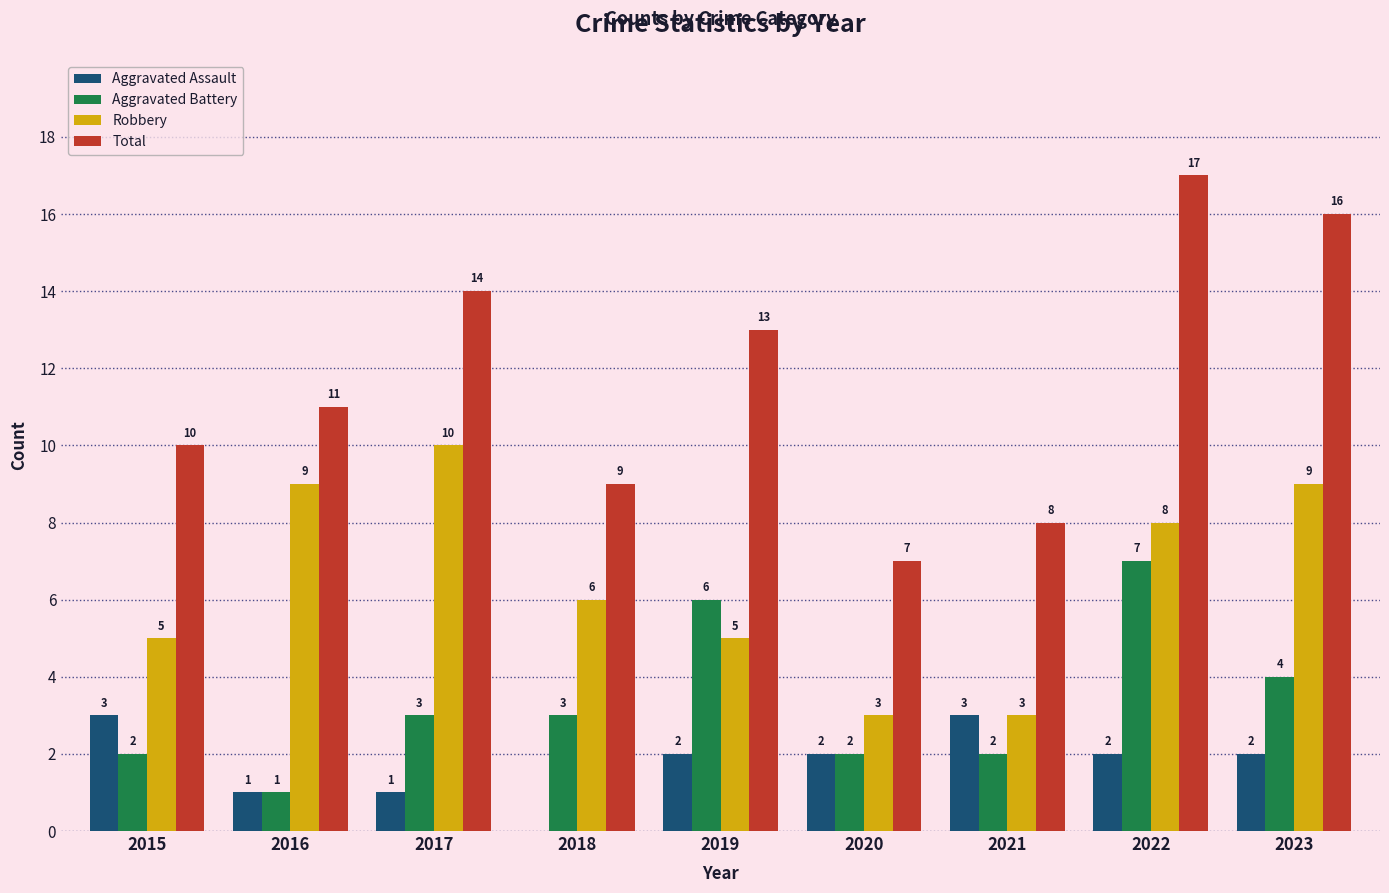

At which category does the chart reach its peak across all series?

2022